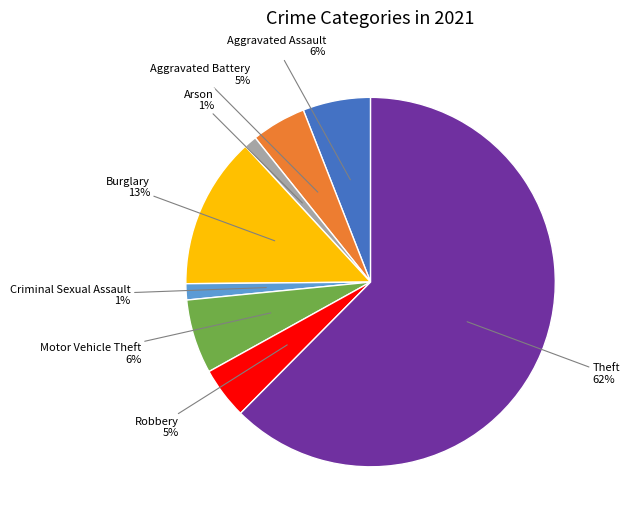

How many slices are in this pie chart?

8